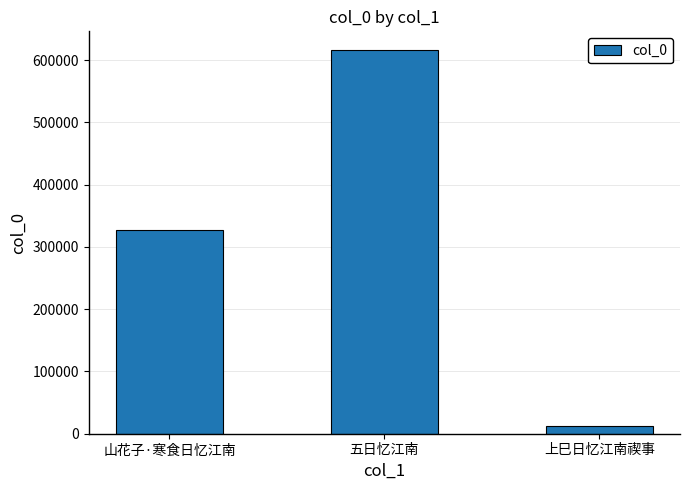

Which category has the lowest value across all series?

上巳日忆江南禊事